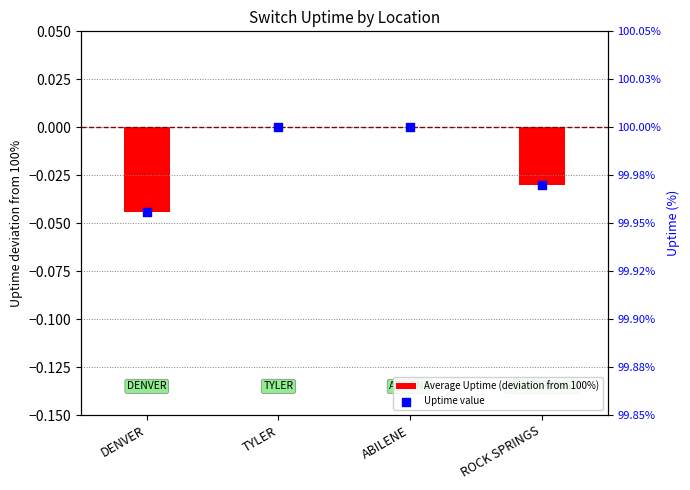

What is the total value across all series at ABILENE?

100.0